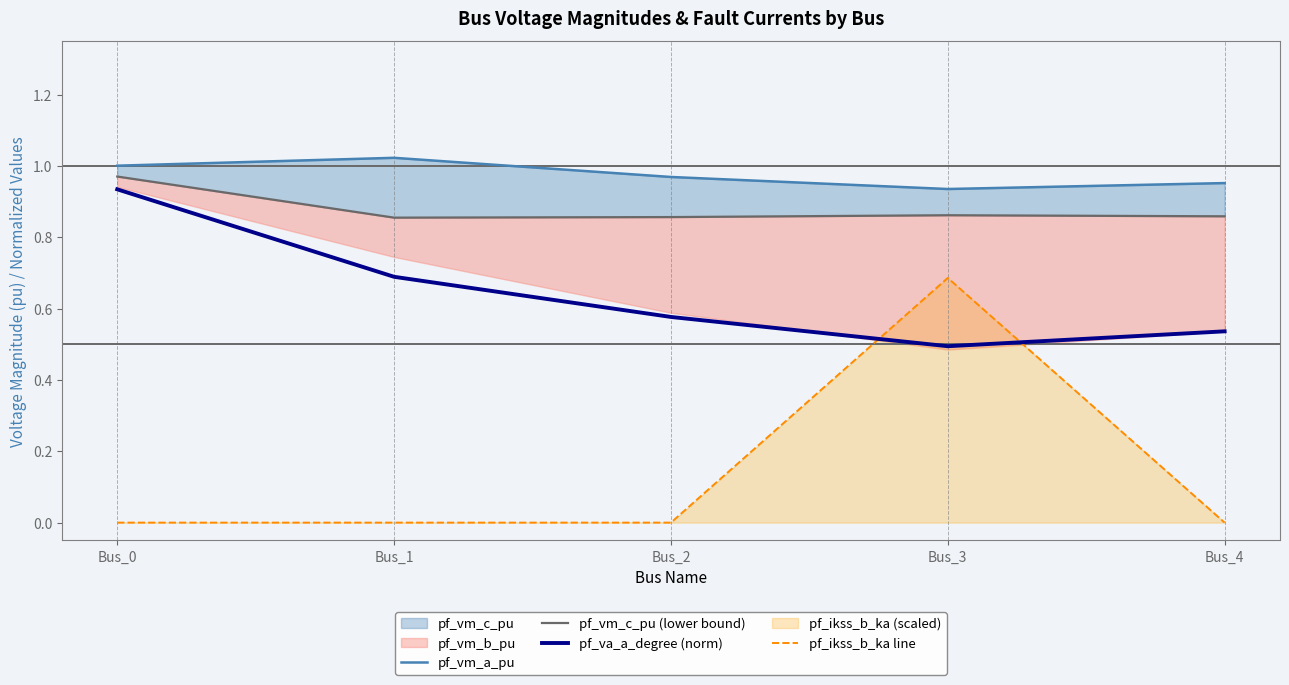

True or false: pf_vm_c_pu (lower bound) and pf_va_a_degree (norm) intersect in this chart.

False